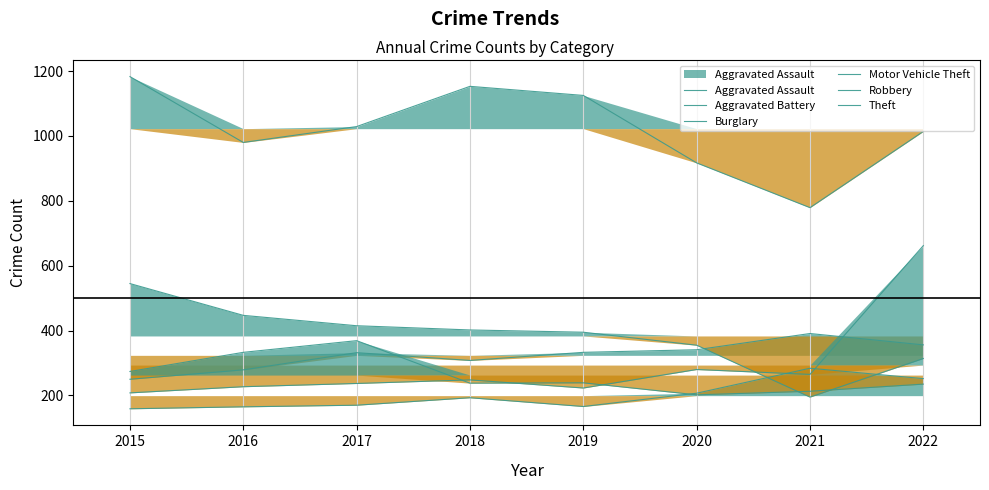

The Burglary series shows 314 at 2022. True or false?

True